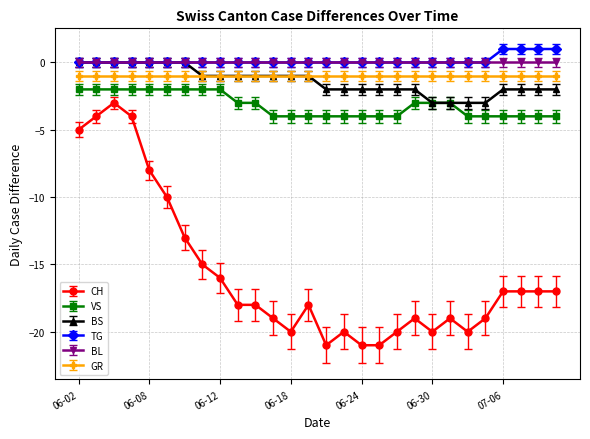

What are all the series names shown in the legend?

CH, VS, BS, TG, BL, GR